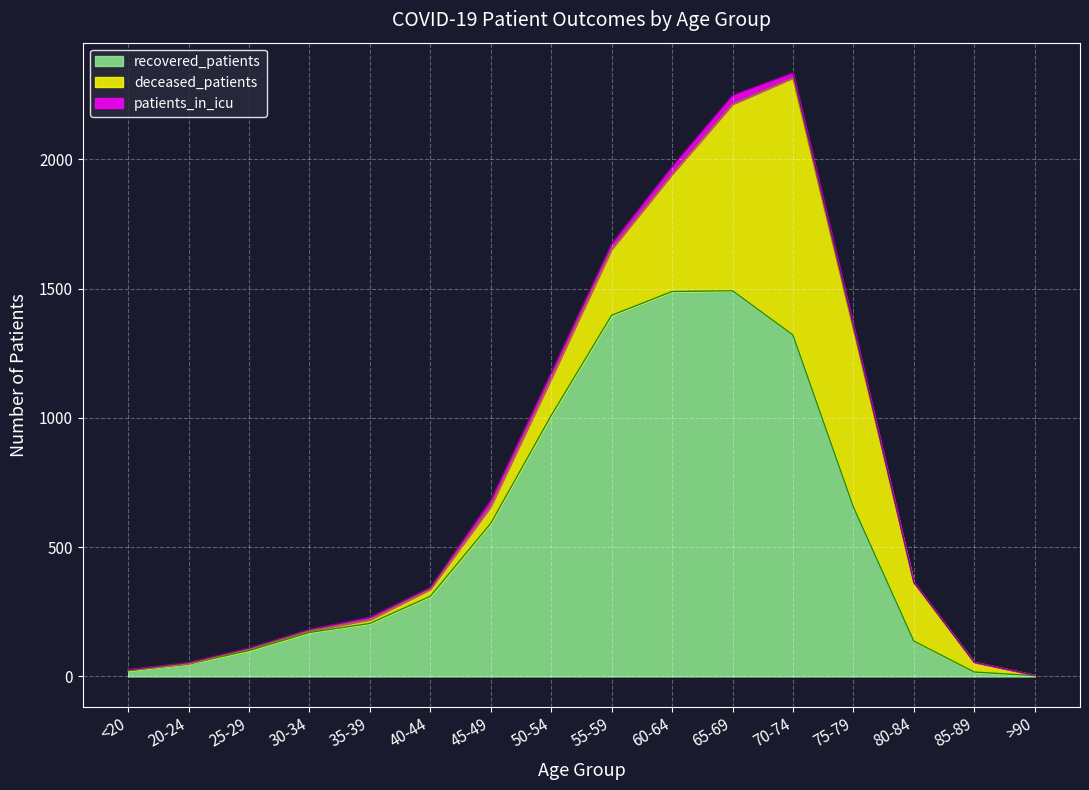

Reading right to left, list all the values displayed in this chart.

recovered_patients: >90=3	85-89=17	80-84=137	75-79=656	70-74=1321	65-69=1492	60-64=1489	55-59=1397	50-54=1009	45-49=592	40-44=310	35-39=205	30-34=170	25-29=100	20-24=49	<20=22
deceased_patients: >90=2	85-89=38	80-84=227	75-79=689	70-74=994	65-69=721	60-64=453	55-59=255	50-54=142	45-49=65	40-44=27	35-39=14	30-34=6	25-29=7	20-24=0	<20=3
patients_in_icu: >90=0	85-89=0	80-84=1	75-79=14	70-74=20	65-69=35	60-64=30	55-59=21	50-54=24	45-49=24	40-44=7	35-39=10	30-34=6	25-29=3	20-24=5	<20=1